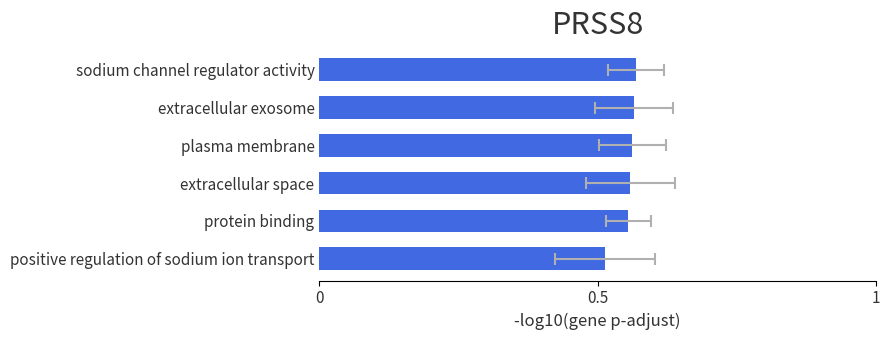

The value at extracellular exosome is 0.9. True or false?

False